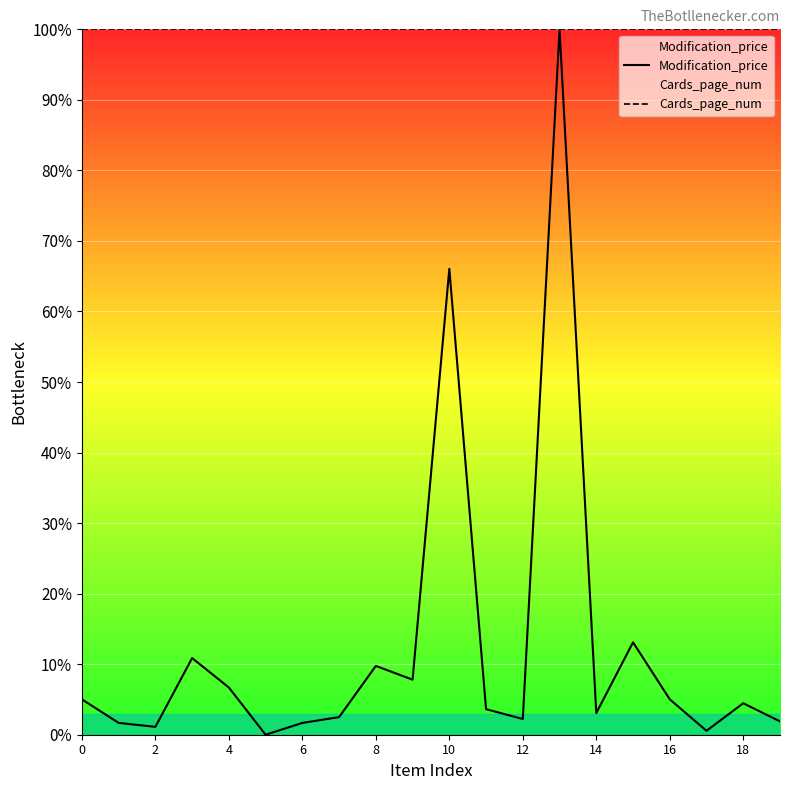

At which category is the sum across all series the highest?

13